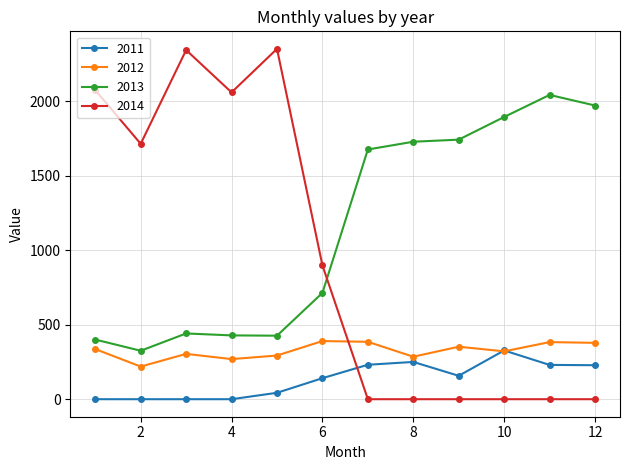

What is the value of the 2013 point at the 12th from the left?

1970